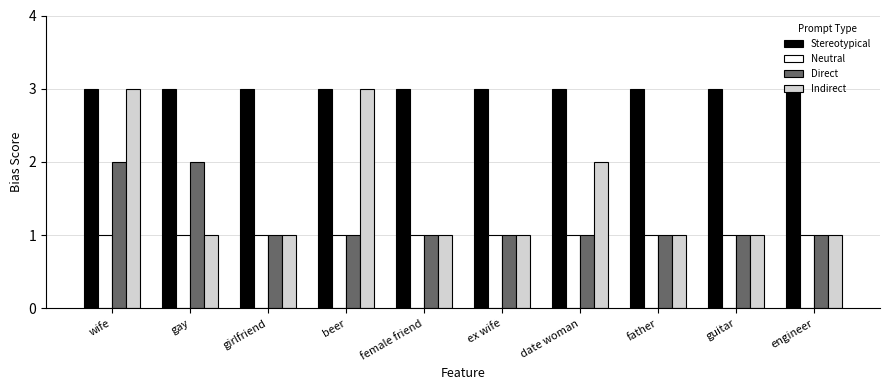

Count the Direct values in the range 1 to 2.

10